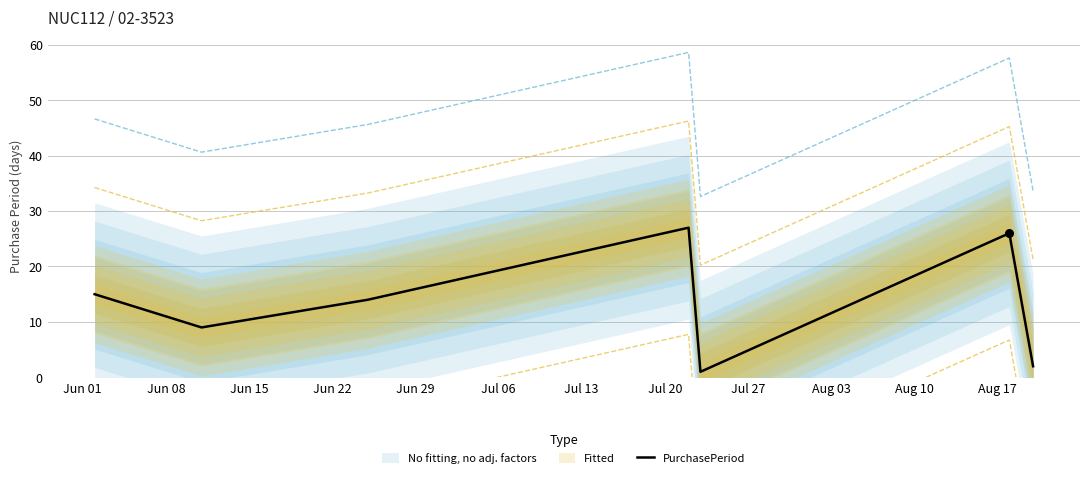

What is the maximum value for PurchasePeriod?

27